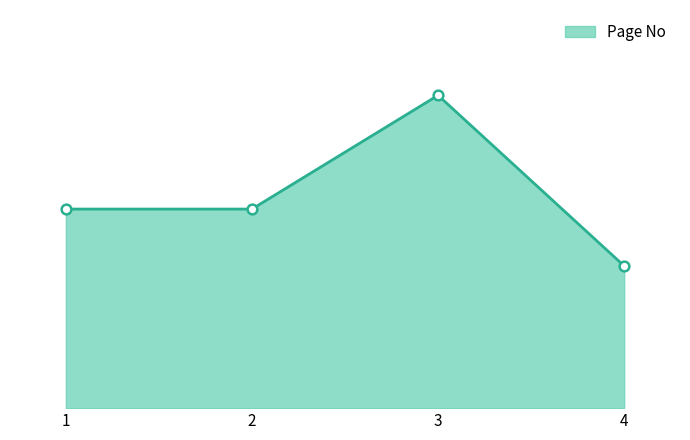

What is the difference between the values at 1 and 4?

2